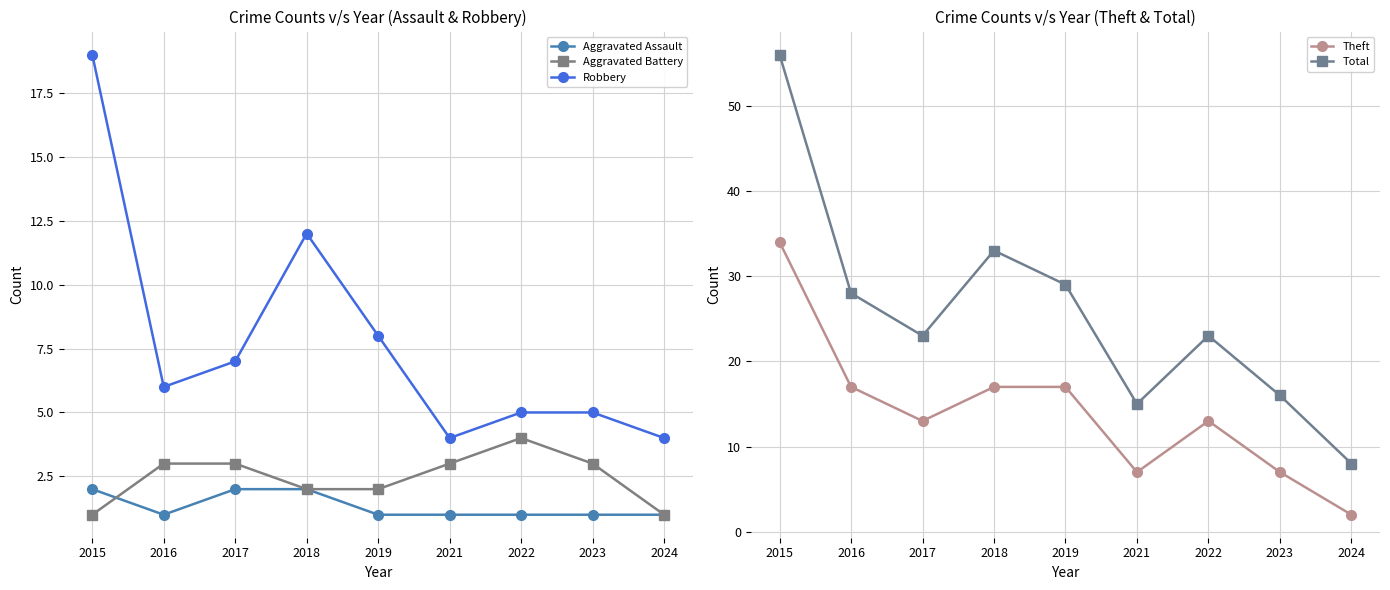

The value of Aggravated Battery at 2018 is 2. True or false?

True